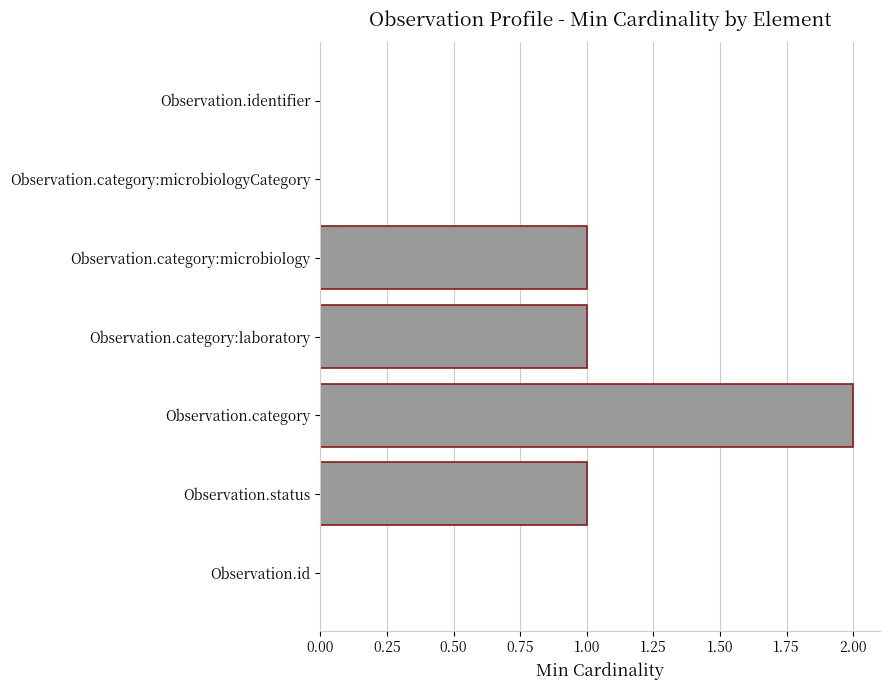

Are the bars grouped side by side (vs. stacked)?

No